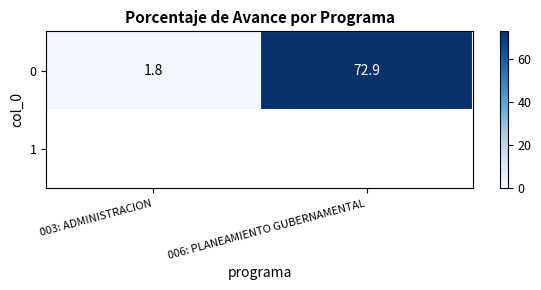

What is the average value?

37.4